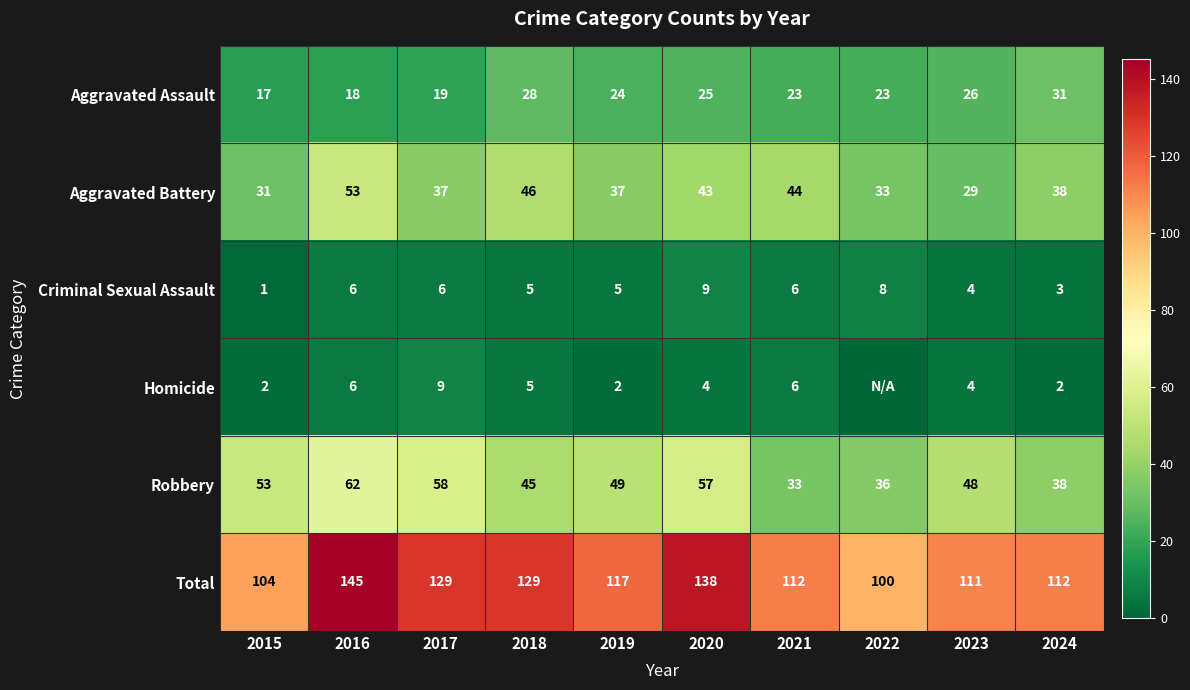

What is the average value of the Robbery series?

48